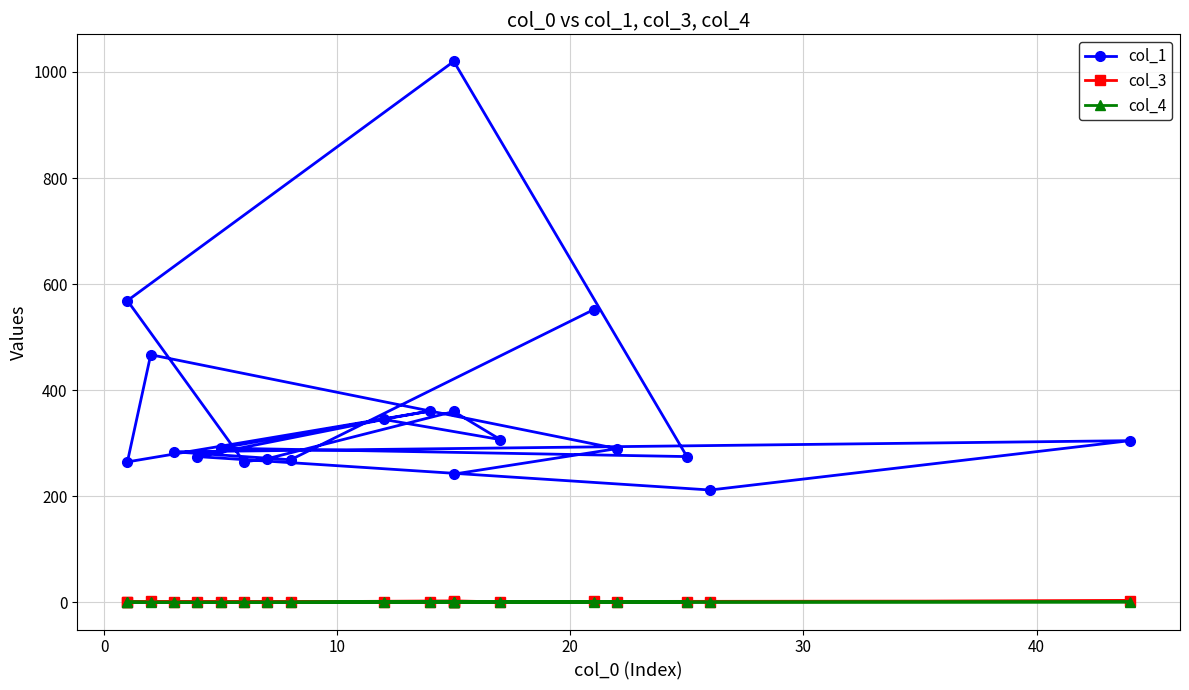

Which series has the largest total across all categories?

col_1